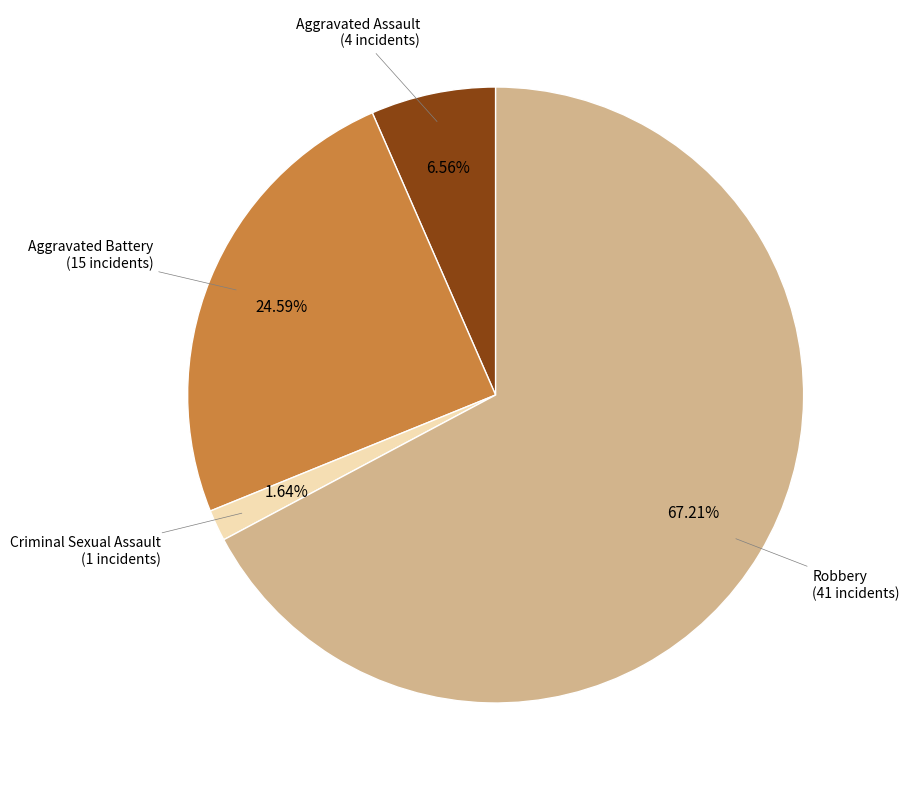

Is there a majority slice in this chart?

Yes